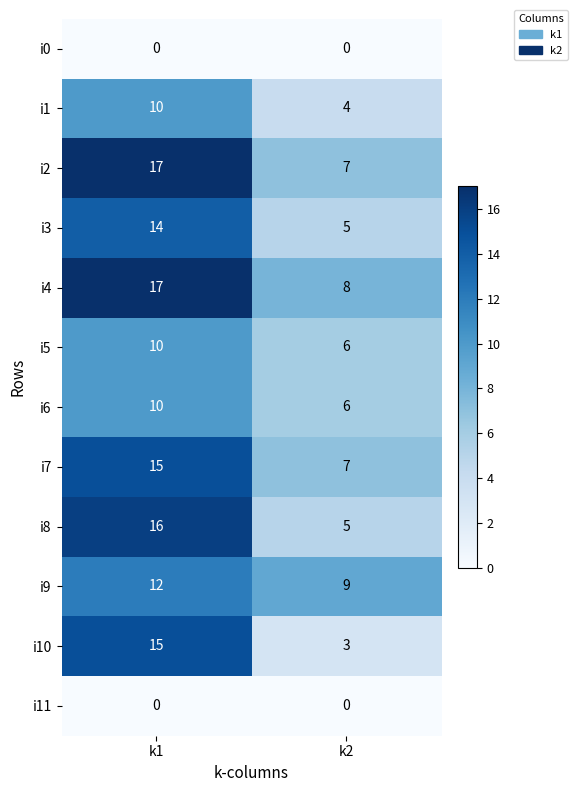

List the labels in order of i4 value, smallest first.

k2, k1